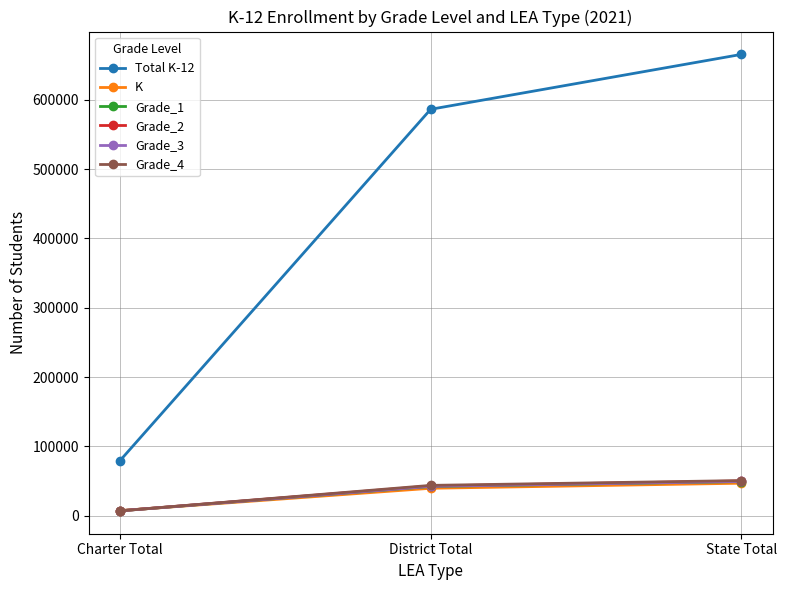

Reading left to right, what are all the values shown in this chart?

Total K-12: 79179	586127	665306
K: 7292	39582	46874
Grade_1: 7085	42157	49242
Grade_2: 7160	42920	50080
Grade_3: 7012	42441	49453
Grade_4: 6944	43743	50687